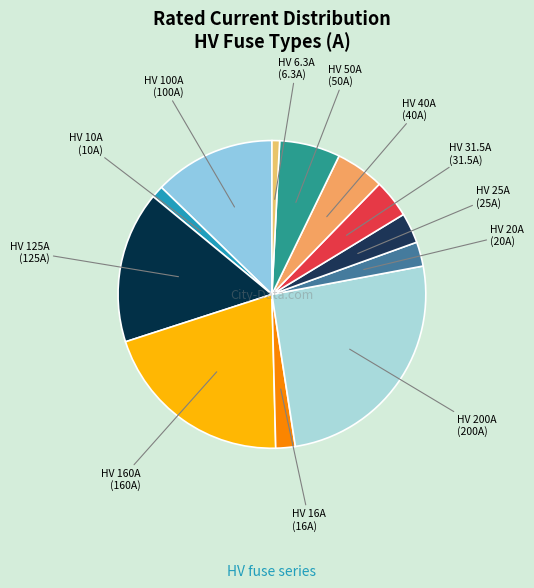

How many slices are in this pie chart?

12